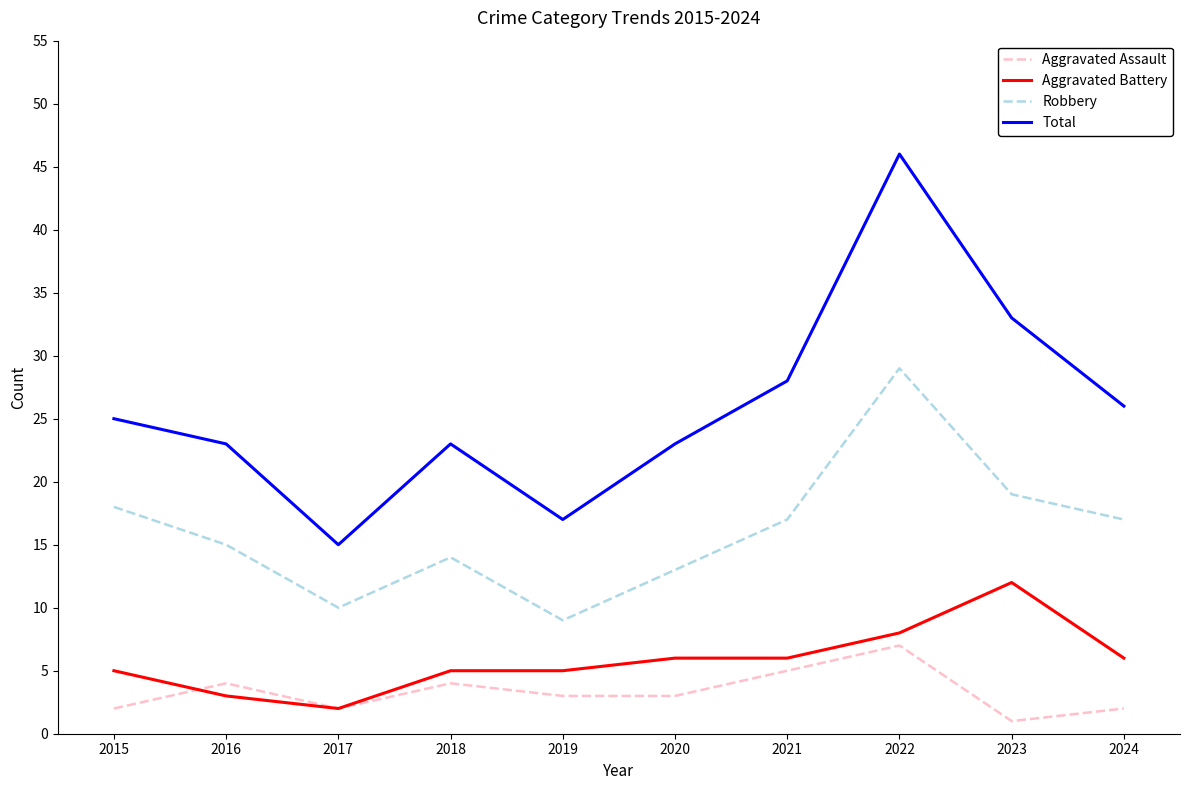

True or false: Aggravated Battery and Total intersect in this chart.

False